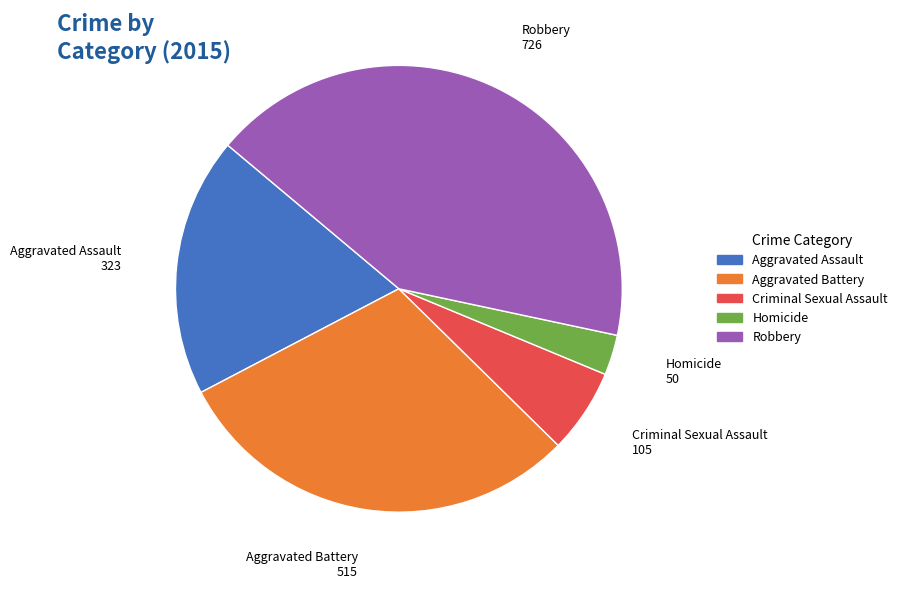

Count the number of slices in the pie.

5